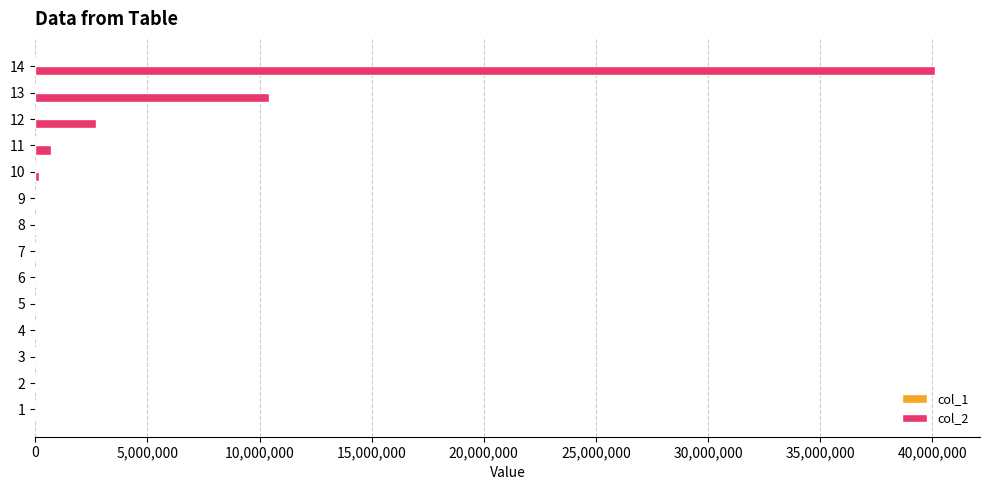

What is the greatest value displayed?

40116600